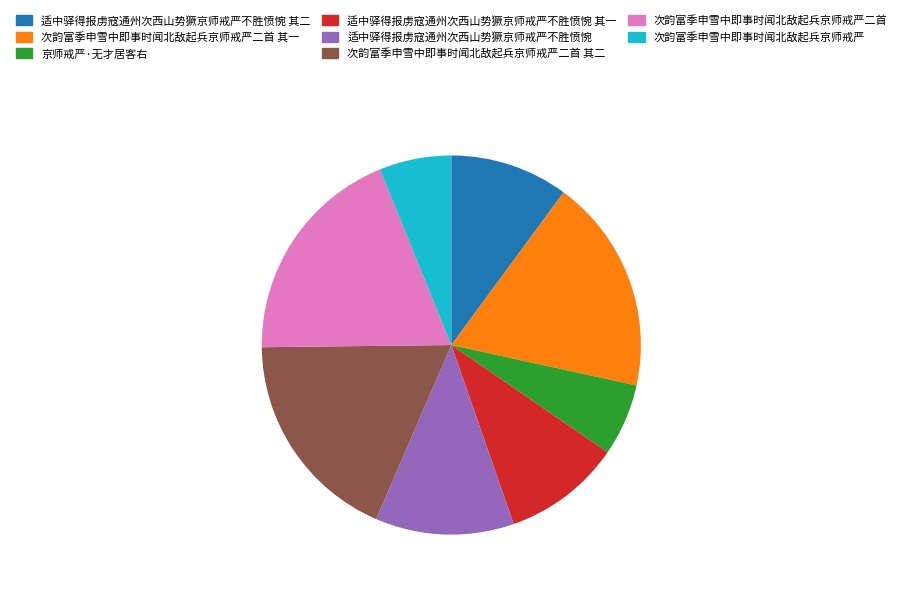

How many segments does this pie chart have?

8